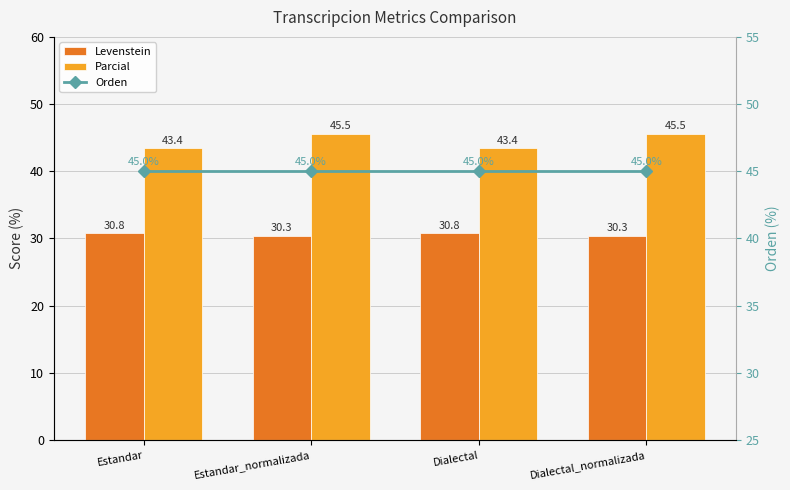

What is the difference between the second highest and minimum values in the Parcial series?

2.1